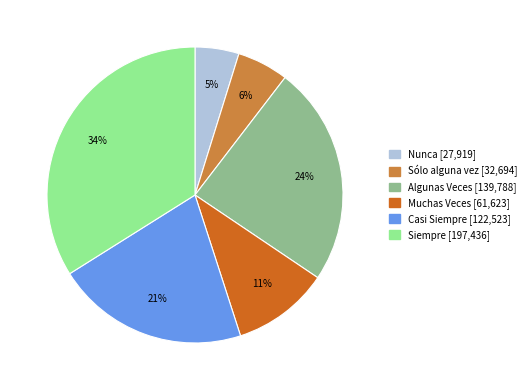

Is the sum of Nunca and Muchas Veces greater than half?

No